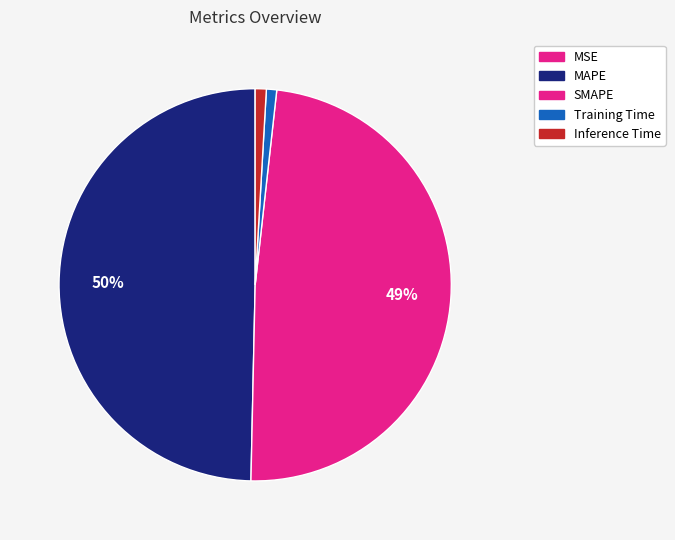

To the nearest percent, what is the average slice percentage?

20%